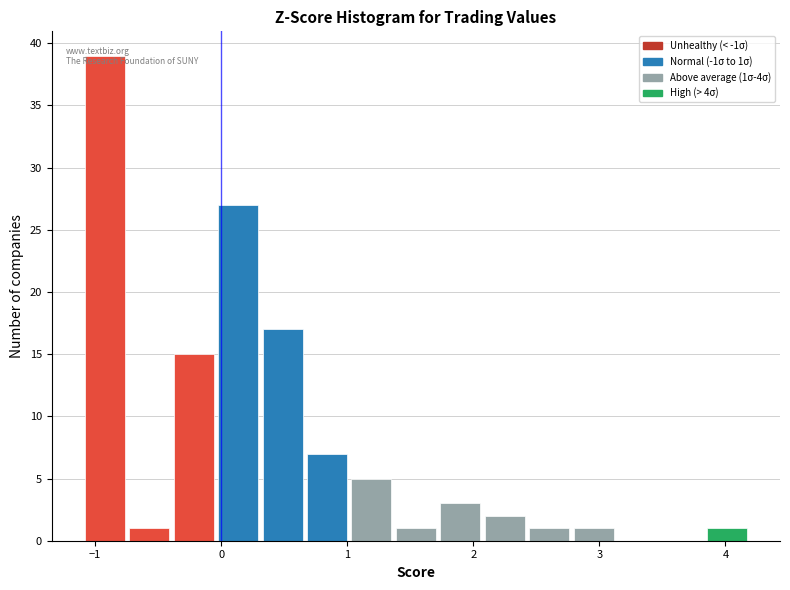

Read against the x-axis, roughly where is the centre of the tallest bar?

-0.9